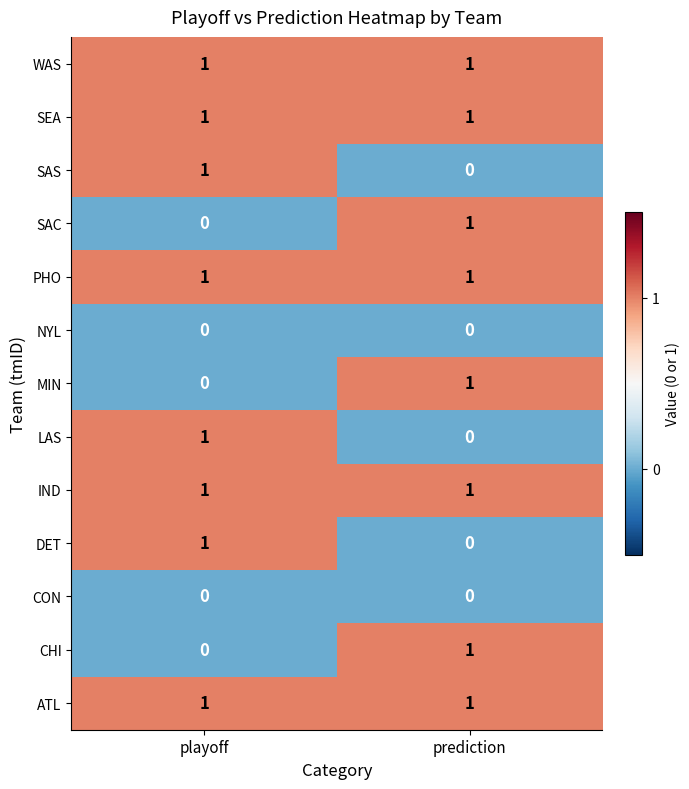

Which category has the highest value in the SAS series?

playoff